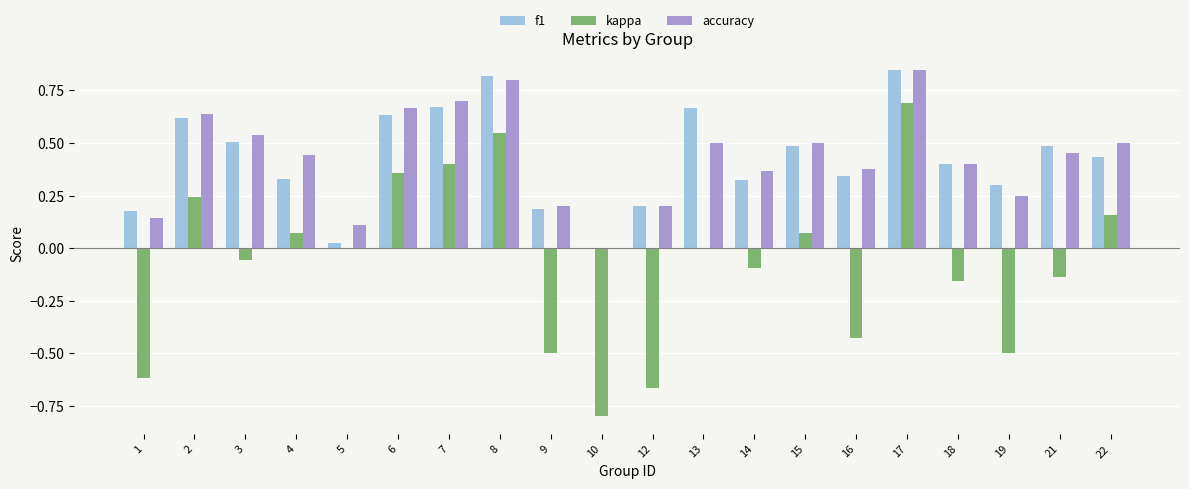

Is it true that kappa equals 0.1 at 4?

True